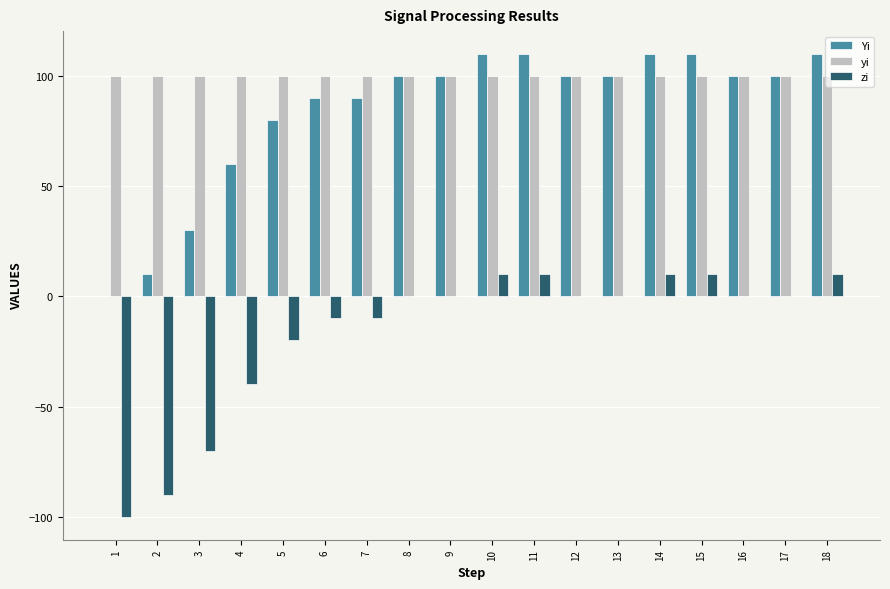

True or false: Yi has a value of 24 at 14.

False